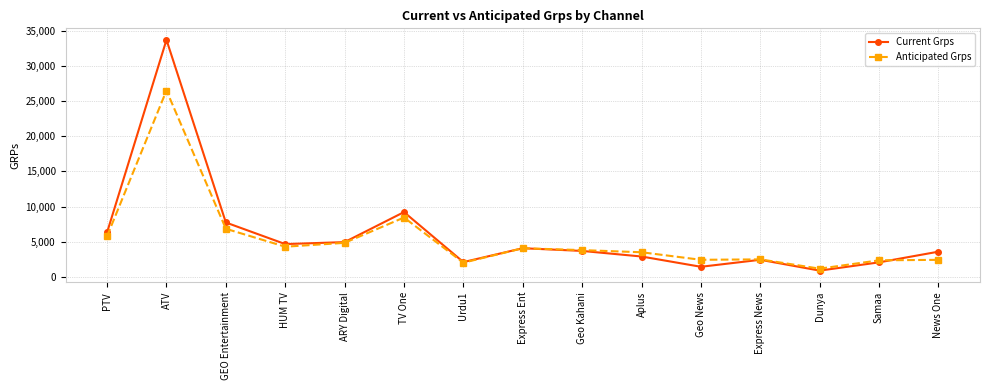

How many data points does each series have?

15